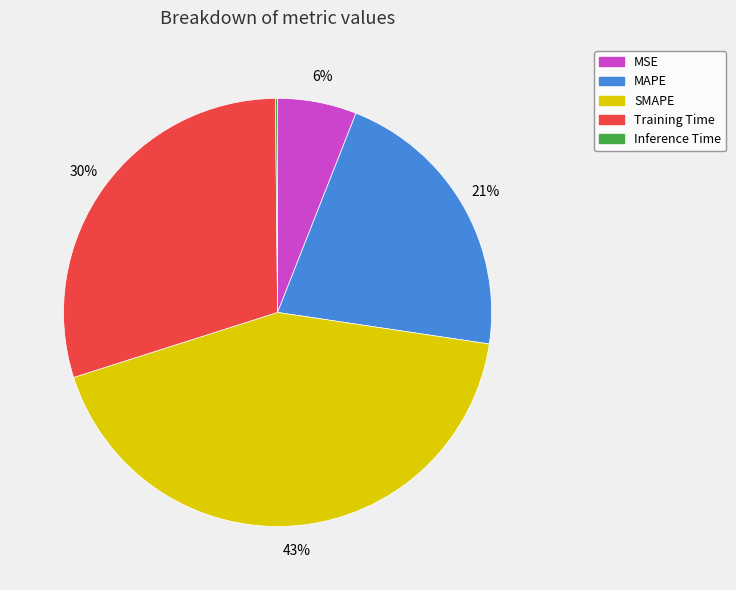

Does Training Time represent more than half of the total?

No